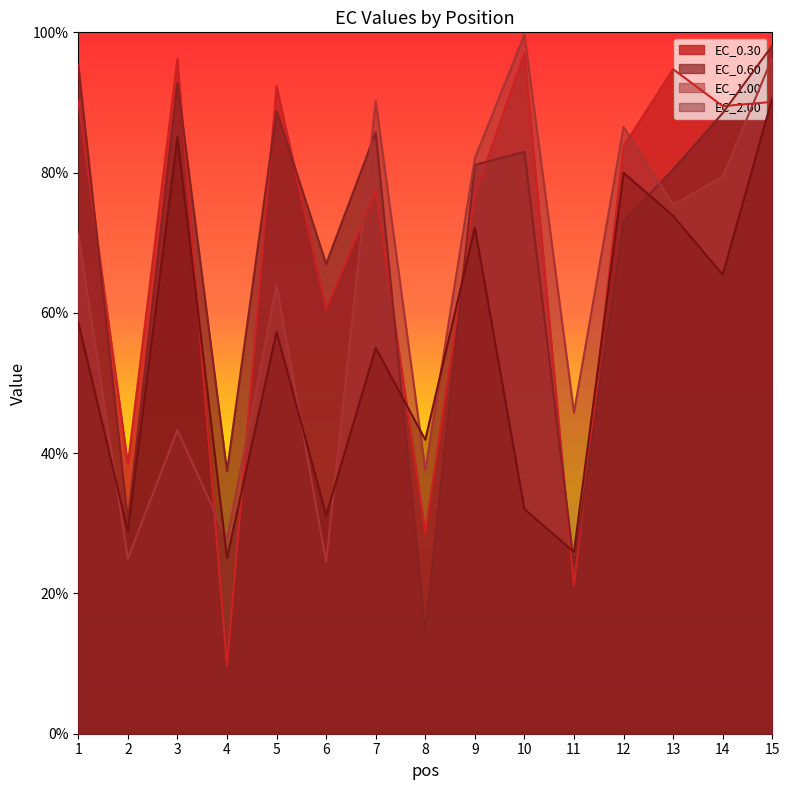

Where is EC_2.00 nearest to the value 57?

5